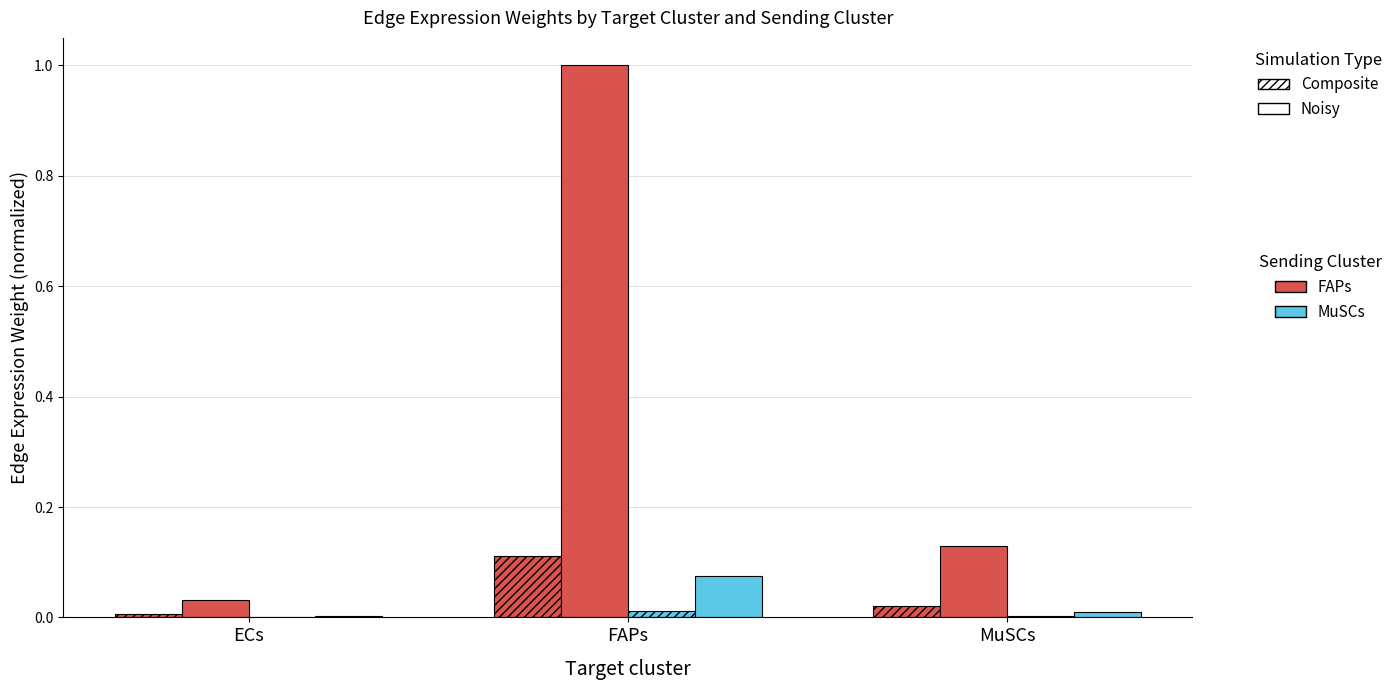

At which category is the sum across all series the highest?

FAPs